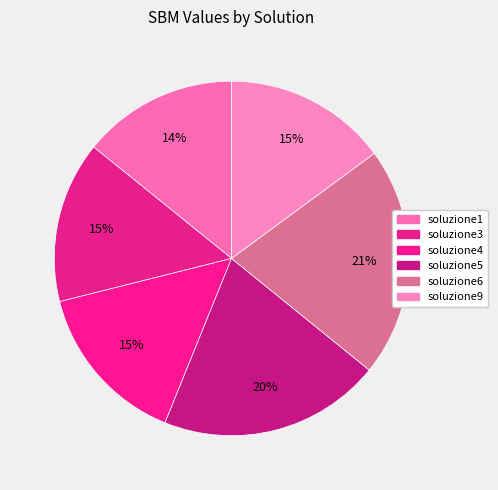

Does soluzione1 represent more than half of the total?

No